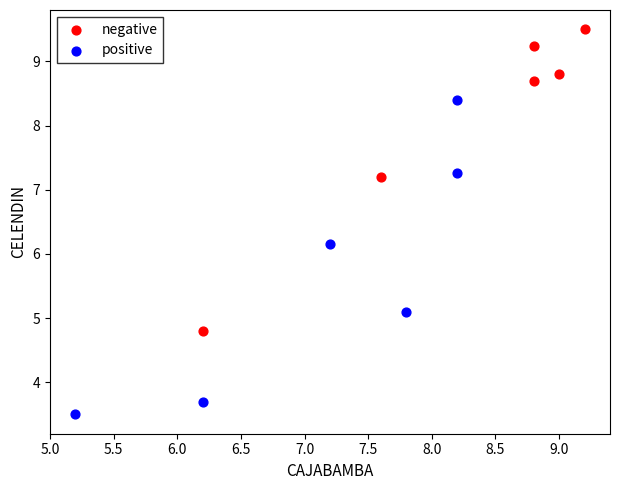

Which series contains the highest Y value?

negative